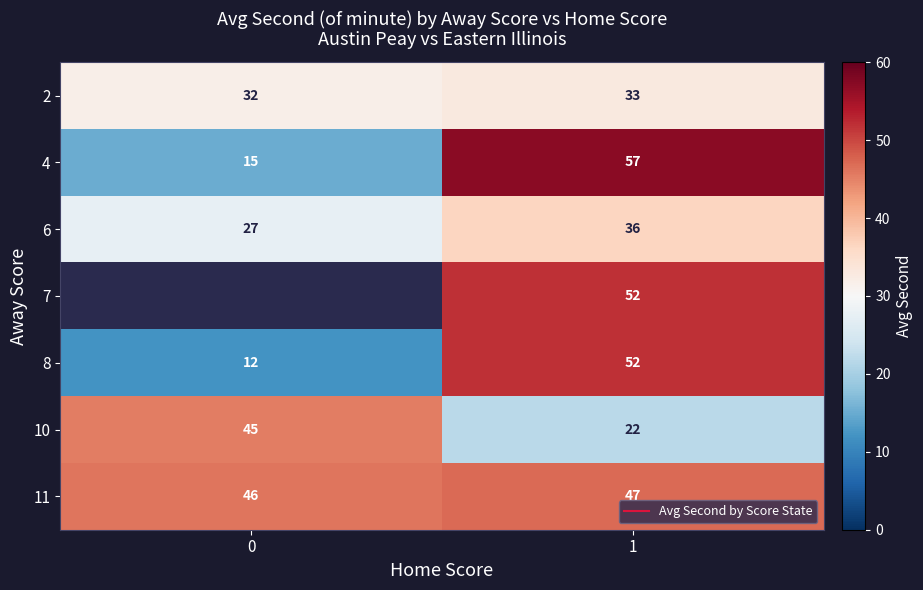

The 7 series shows 52.0 at 1. True or false?

True